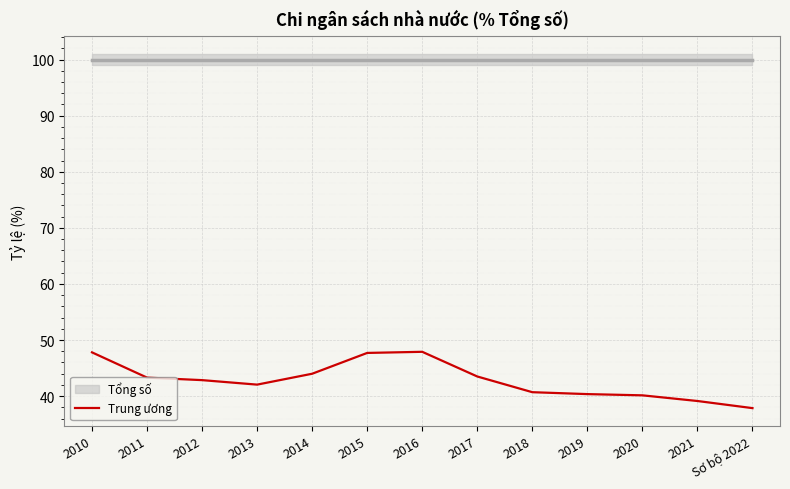

The value of Trung ương at 2018 is 40.7. True or false?

True